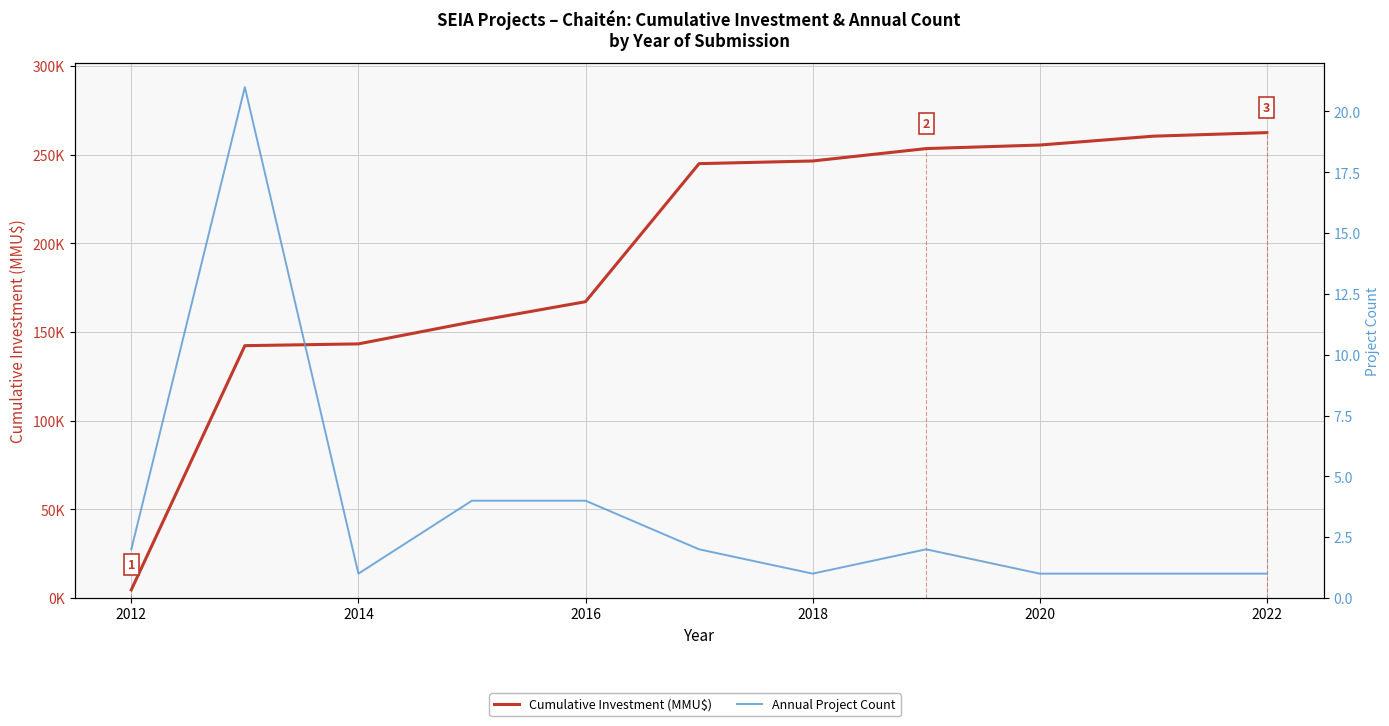

What is the greatest value displayed?

262523